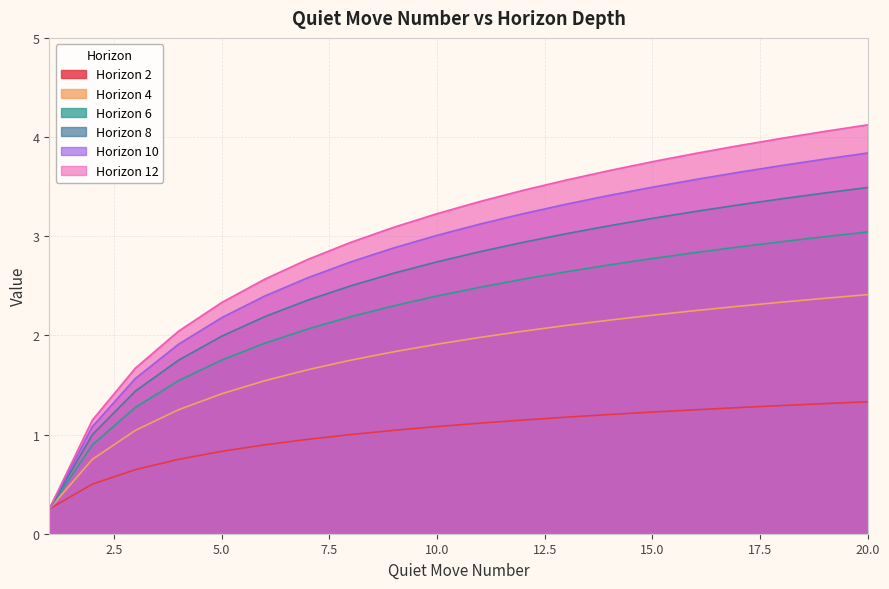

What is the difference between the maximum and minimum values in the Horizon 10 series?

3.6